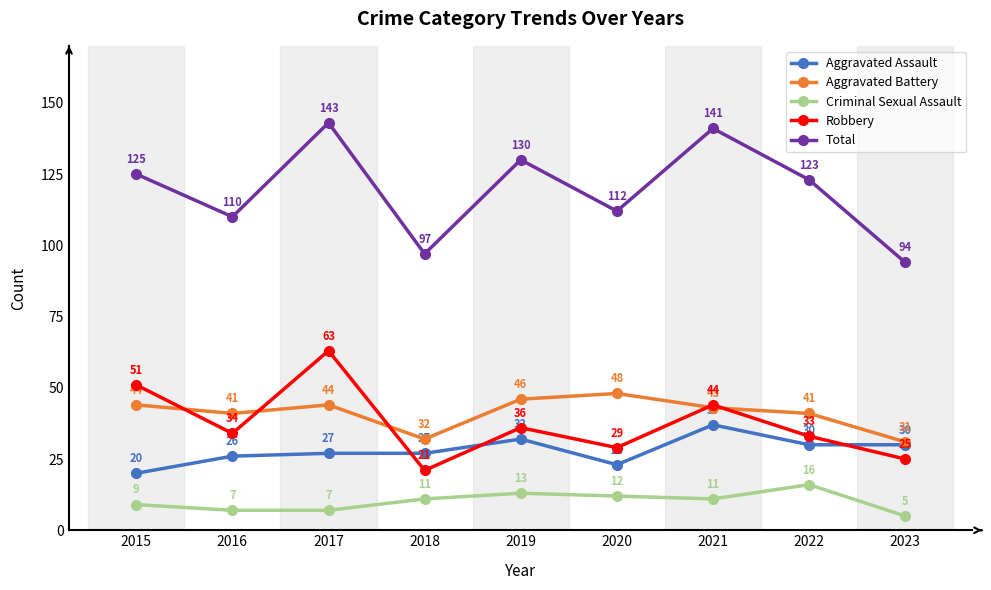

What are all the series names shown in the legend?

Aggravated Assault, Aggravated Battery, Criminal Sexual Assault, Robbery, Total